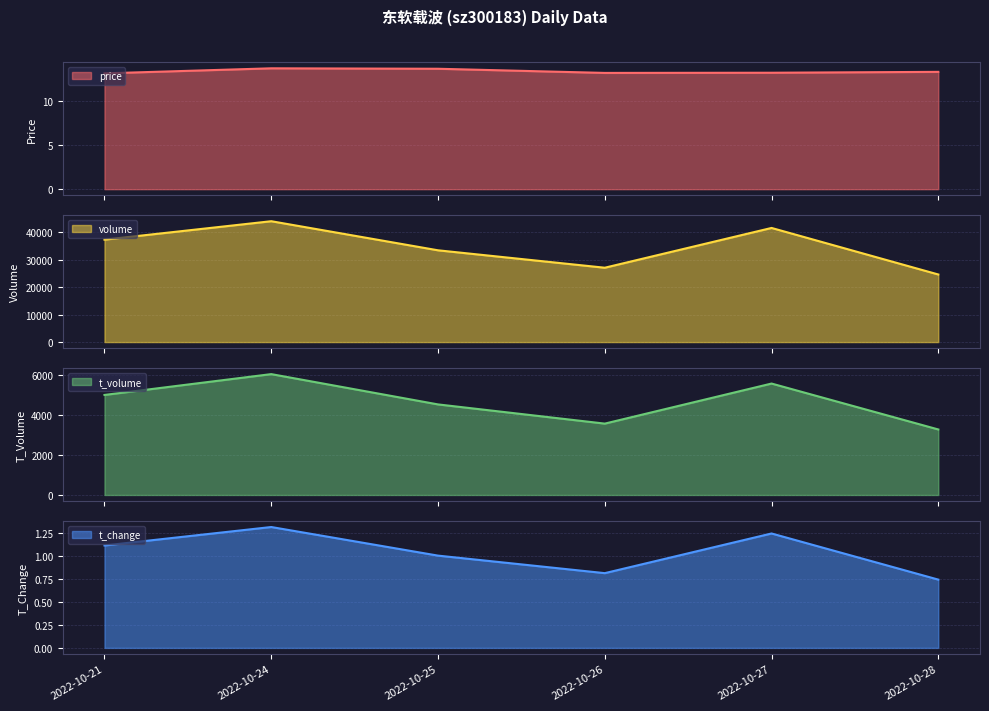

Where is price nearest to the value 13?

2022-10-21